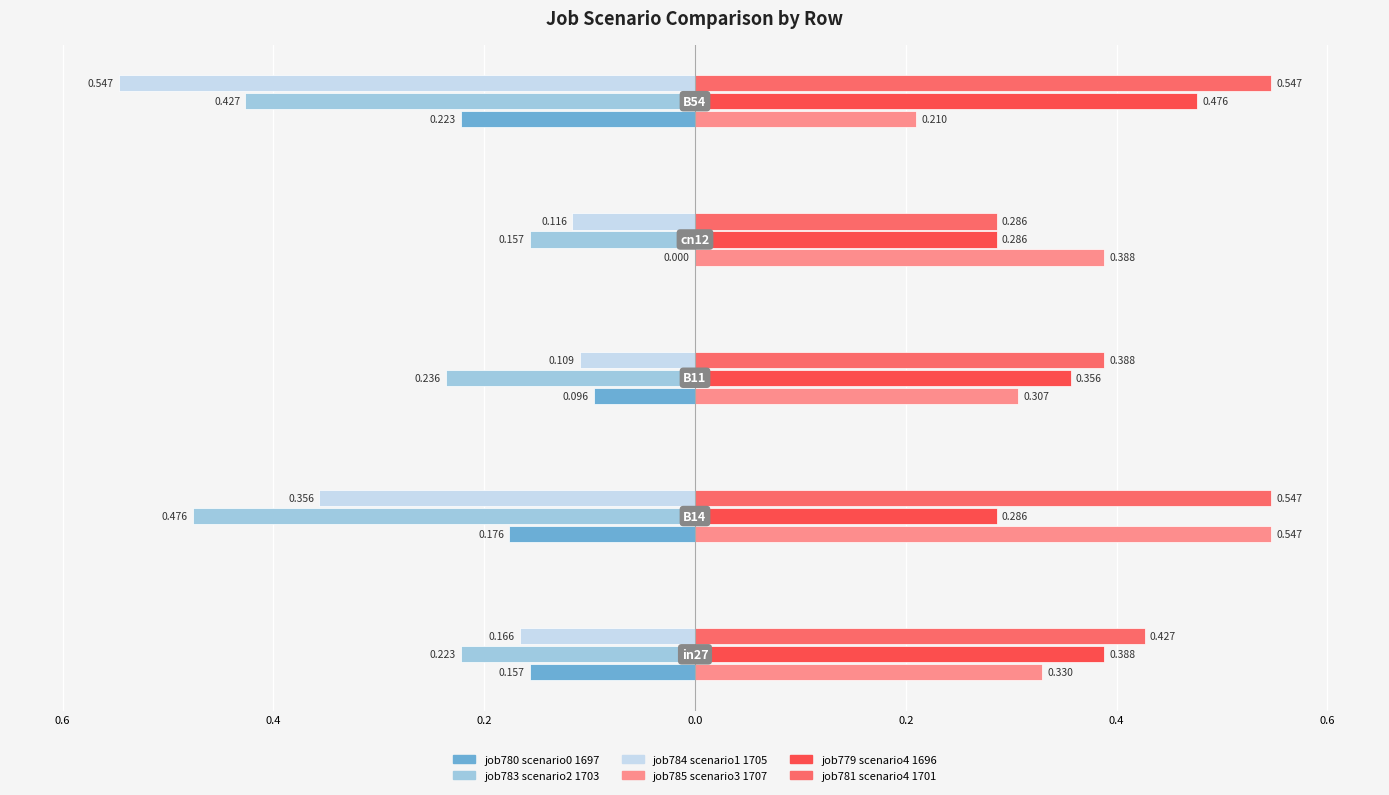

What is the greatest value displayed?

0.5